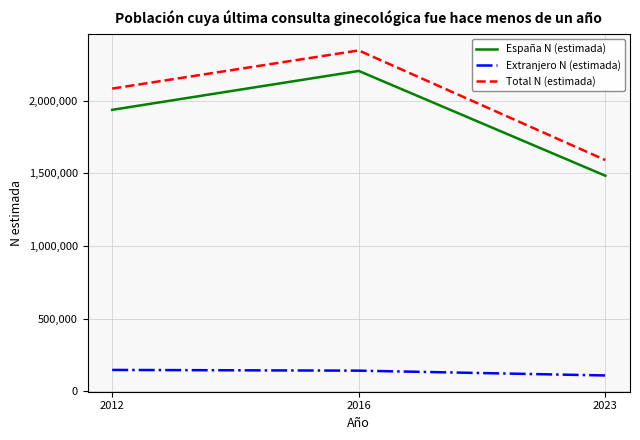

At 2012, list the series in order from largest to smallest.

Total N (estimada), España N (estimada), Extranjero N (estimada)